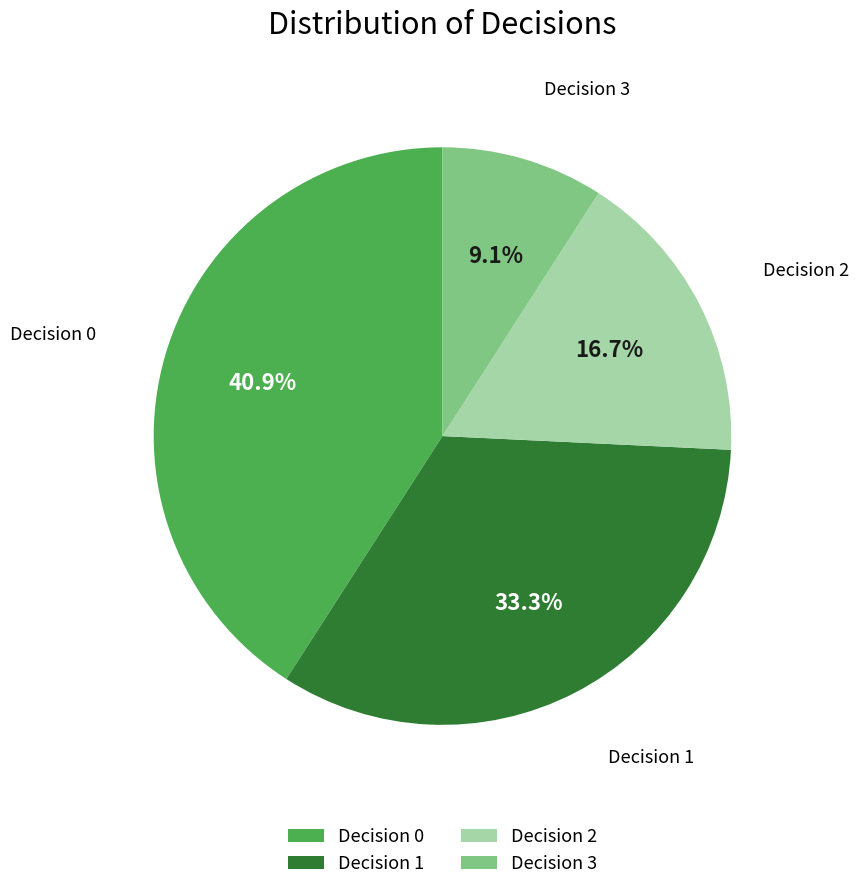

True or false: Decision 2 accounts for 17% of the total.

True